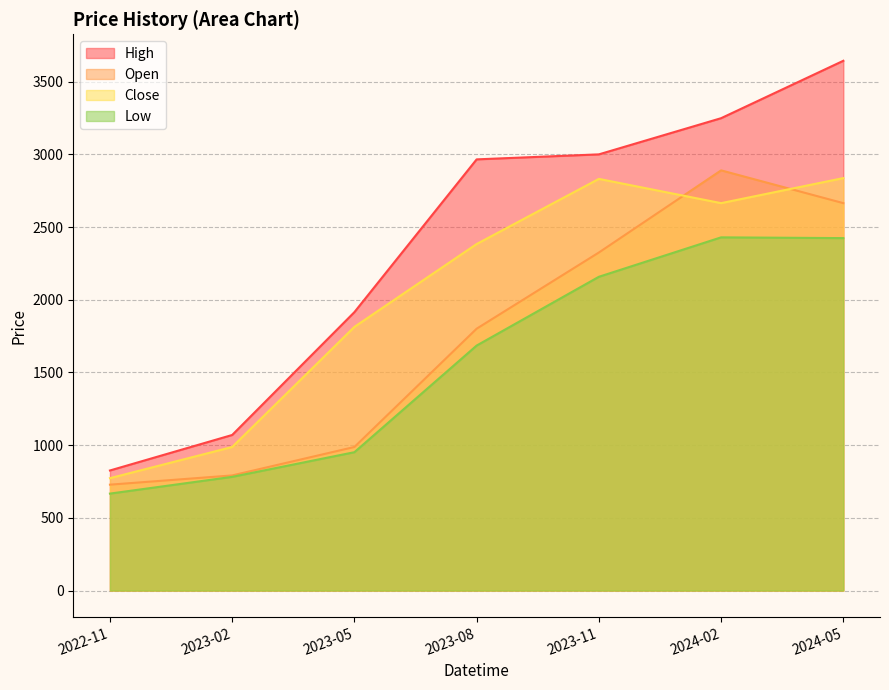

What is the highest value of the Open series?

2890.0